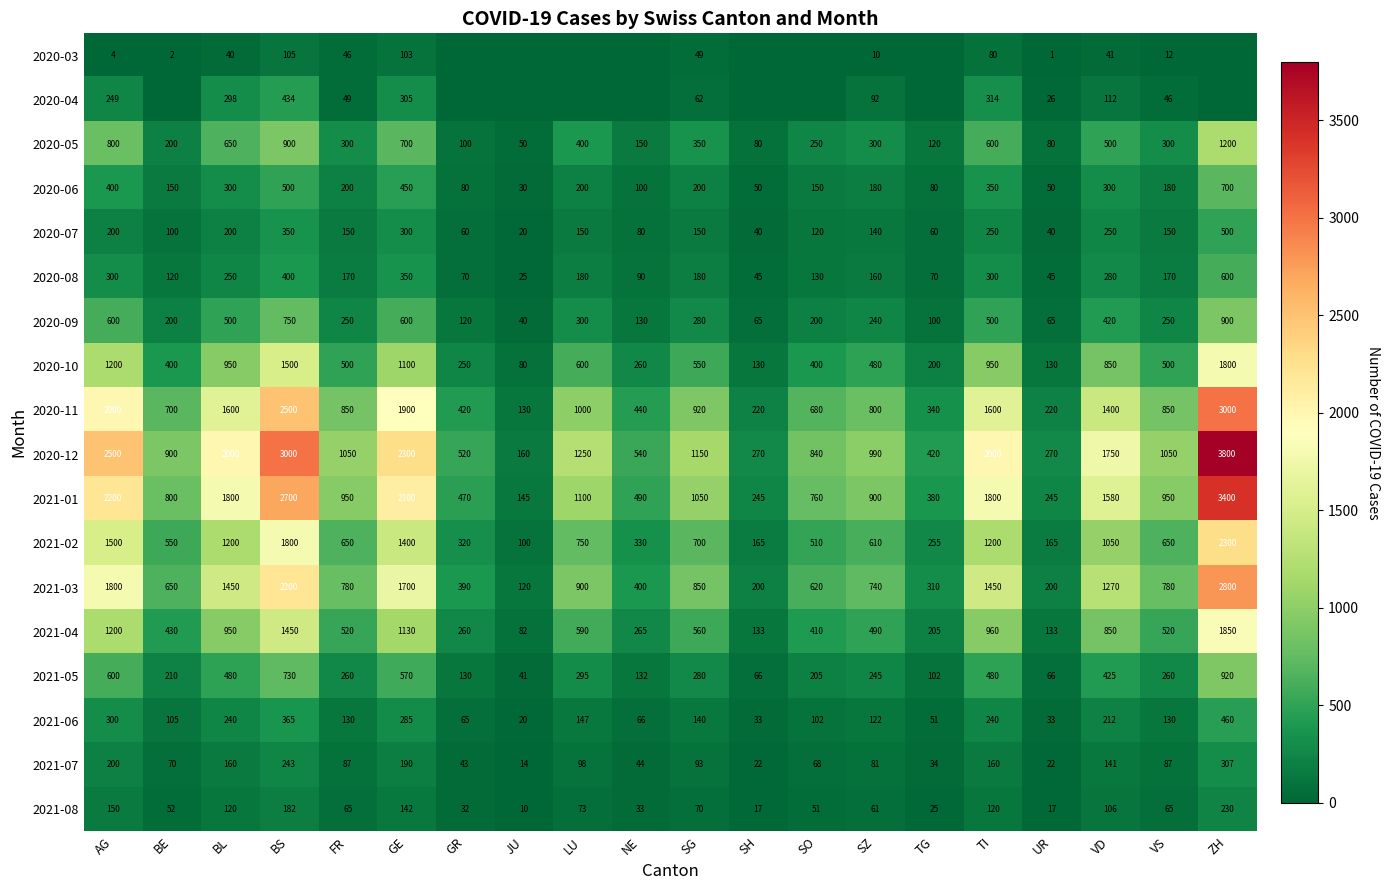

How many data points in 2020-05 are less than 300?

8